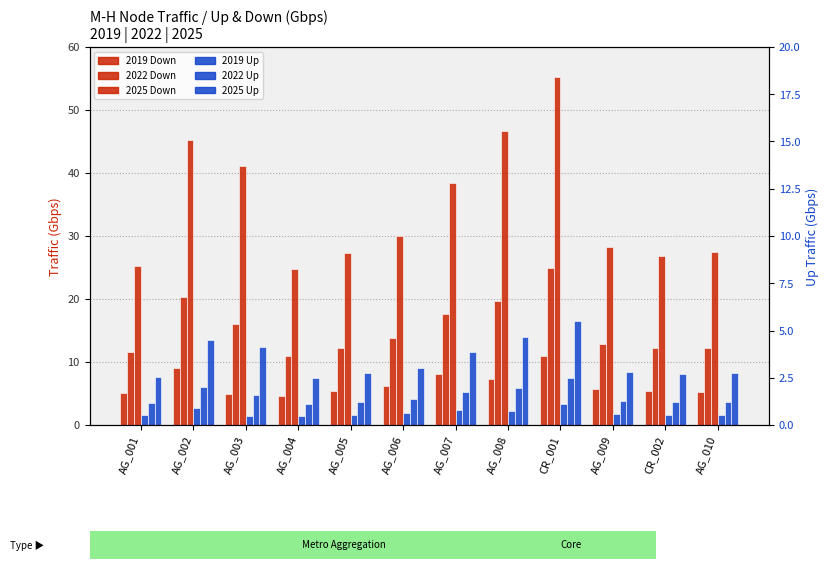

How many bars are there in total?

72